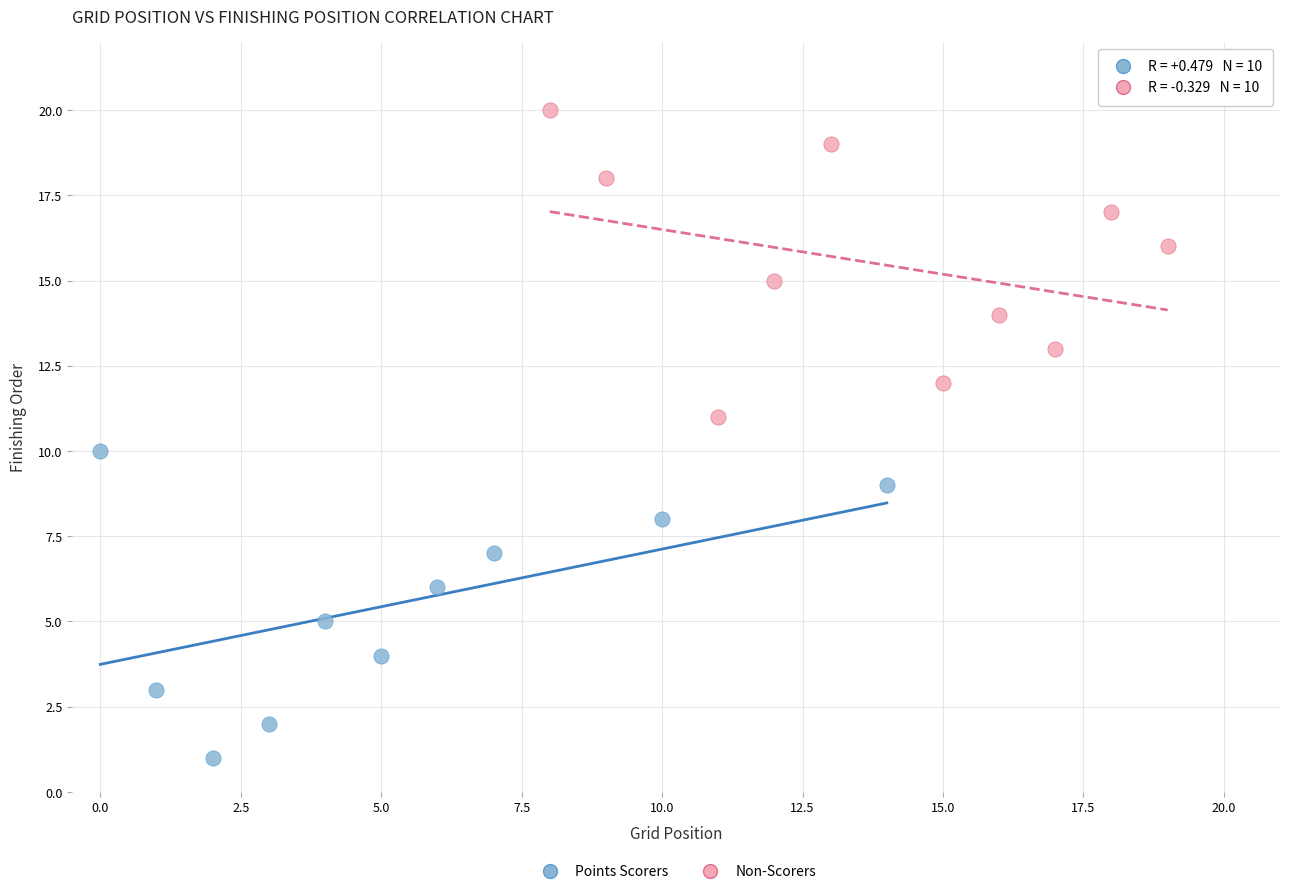

Which series contains the highest Y value?

Non-Scorers